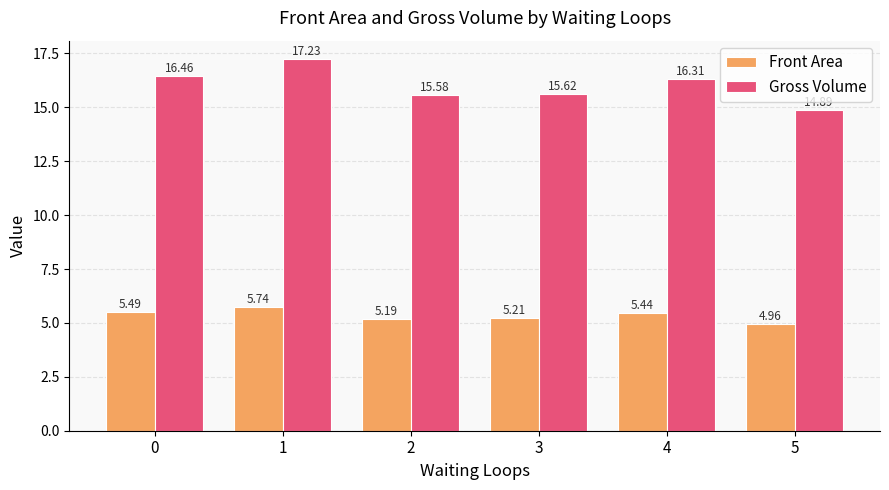

At how many categories does at least one series exceed 14?

6